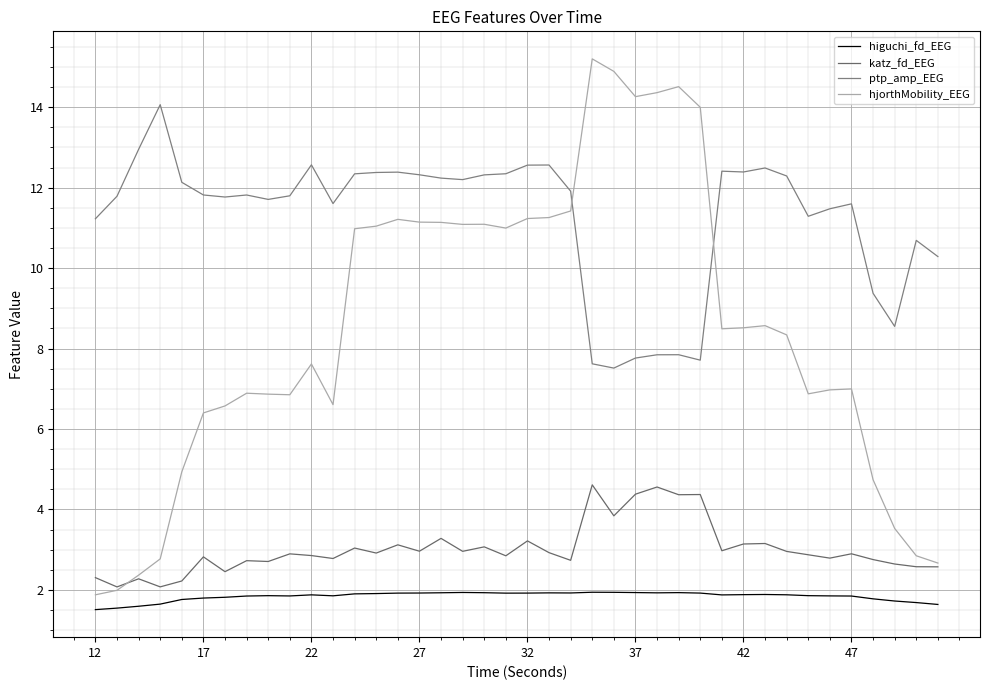

What is the maximum value for higuchi_fd_EEG?

1.9